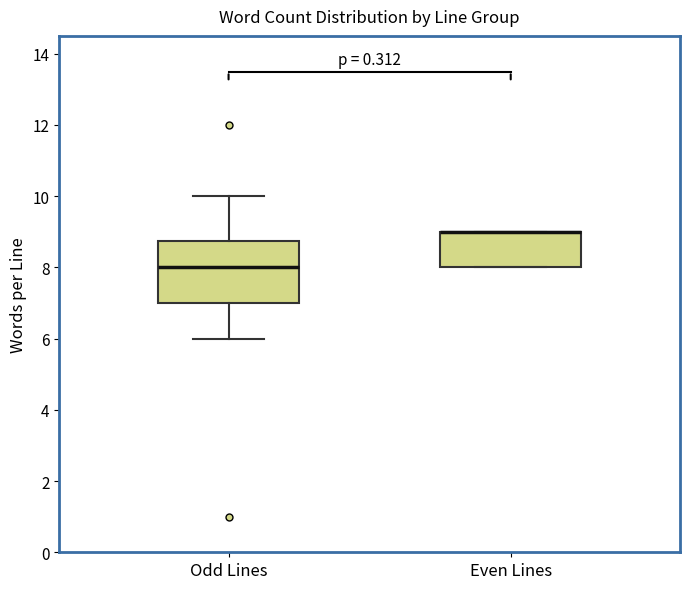

Where does the upper whisker of the box for Odd Lines end on the y-axis? The values are not printed on the chart, so give them approximately, as read against the axis.

10.0